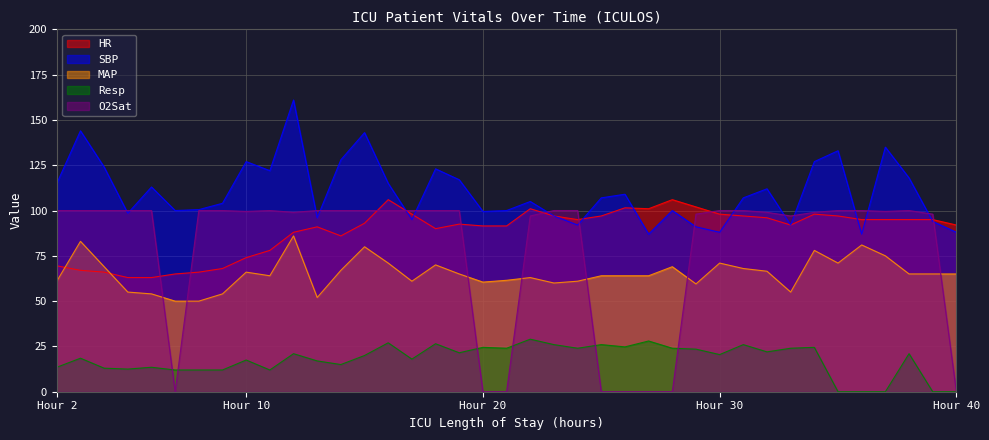

True or false: HR has a value of 44.4 at 9.

False